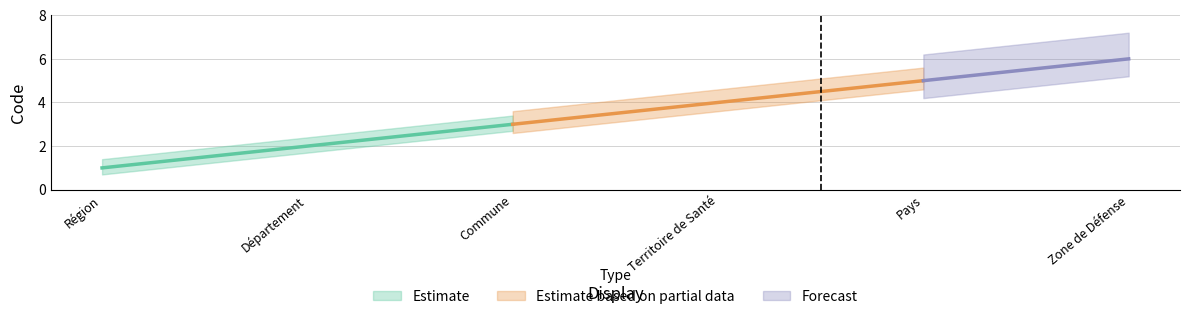

The value at Territoire de Santé is 6. True or false?

False